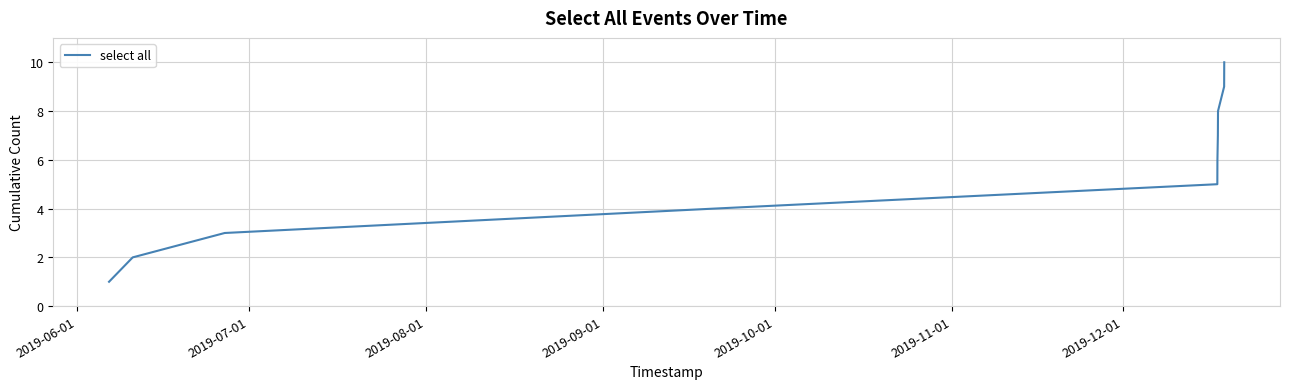

What is the maximum value shown in the chart?

10